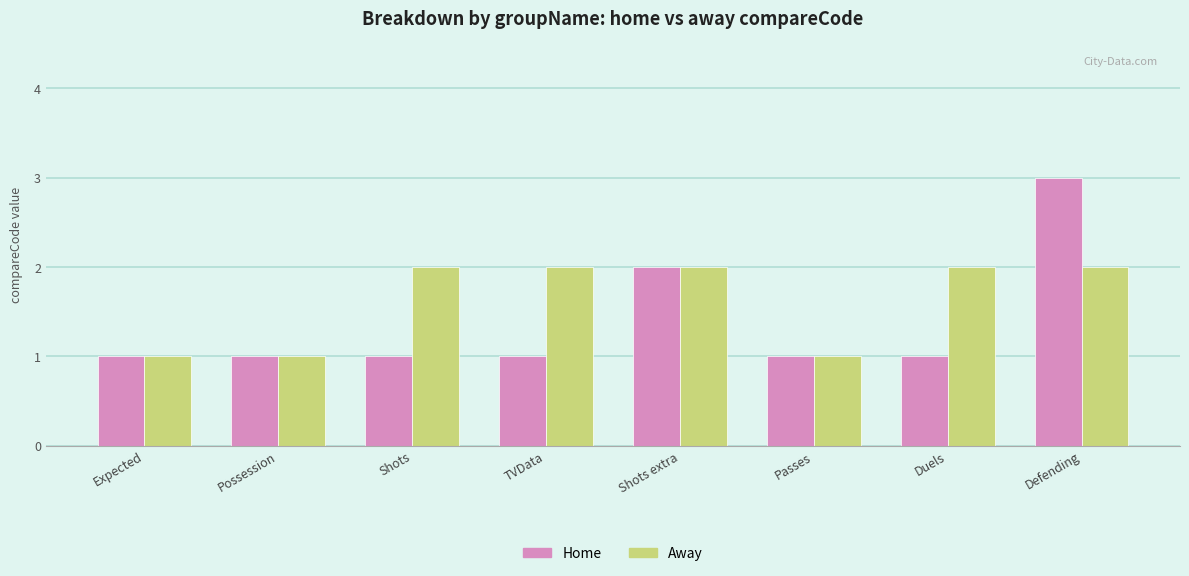

What is the lowest value of the Home series?

1